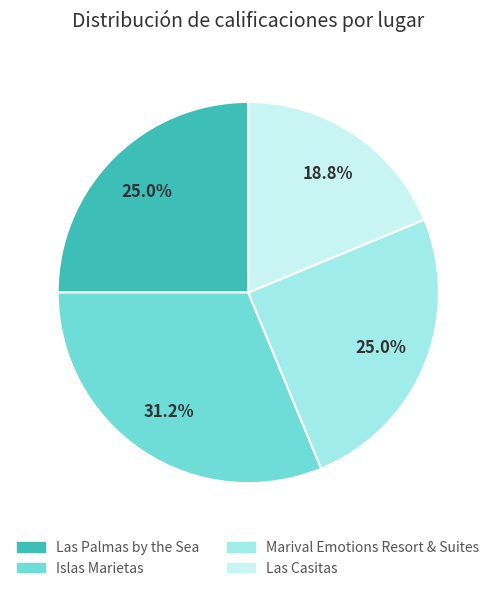

What percentage is the Las Palmas by the Sea slice, to the nearest percent?

25%